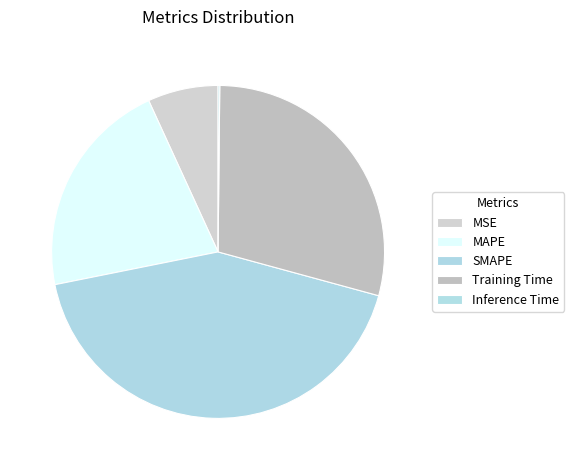

What is the smallest slice in the pie chart?

Inference Time